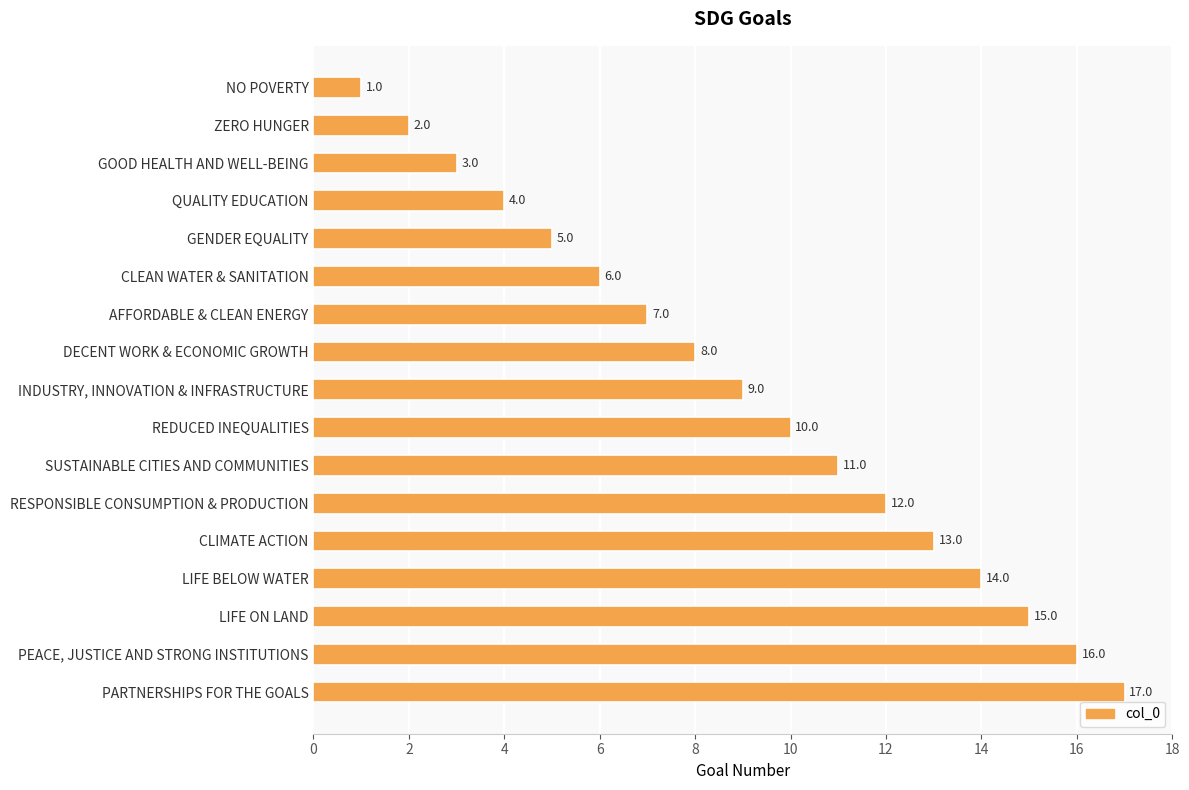

Where is the data nearest to the value 9?

INDUSTRY, INNOVATION & INFRASTRUCTURE